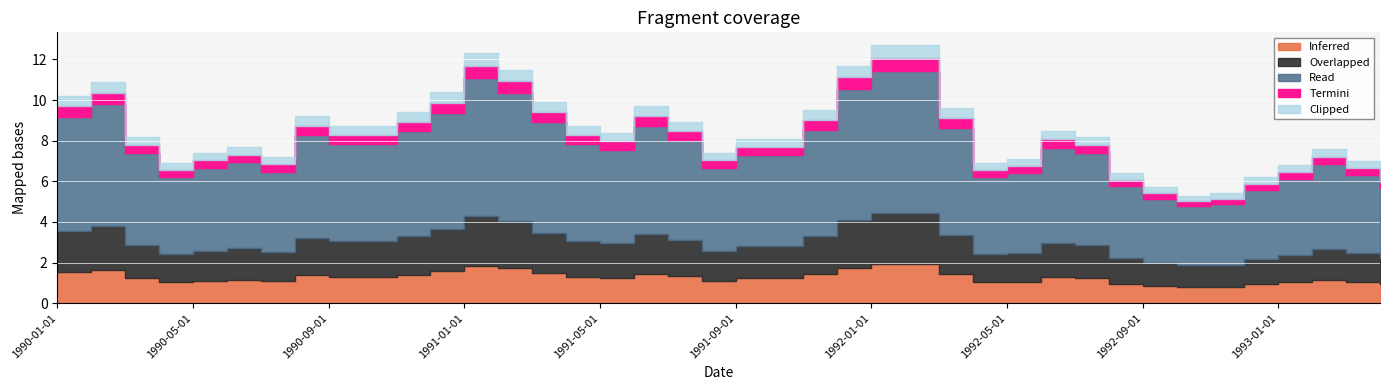

Approximately how many times larger is the value at 1992-02-01 compared to 1992-04-01?

1.8